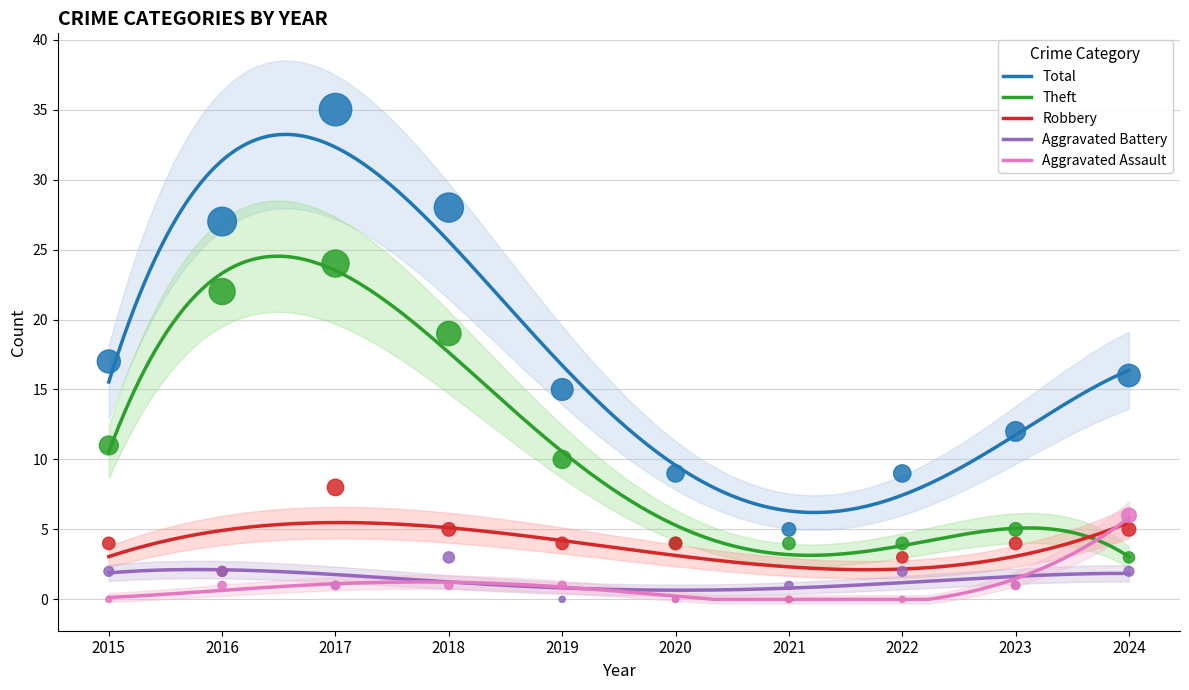

What is the total value across all series at 2019?

30